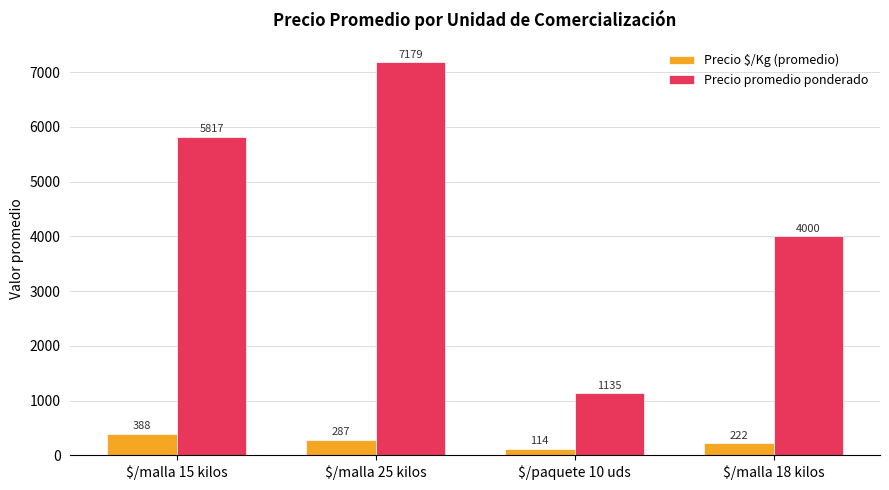

Reading left to right, what are all the values shown in this chart?

Precio $/Kg (promedio): $/malla 15 kilos=388	$/malla 25 kilos=287	$/paquete 10 uds=114	$/malla 18 kilos=222
Precio promedio ponderado: $/malla 15 kilos=5817	$/malla 25 kilos=7179	$/paquete 10 uds=1135	$/malla 18 kilos=4000